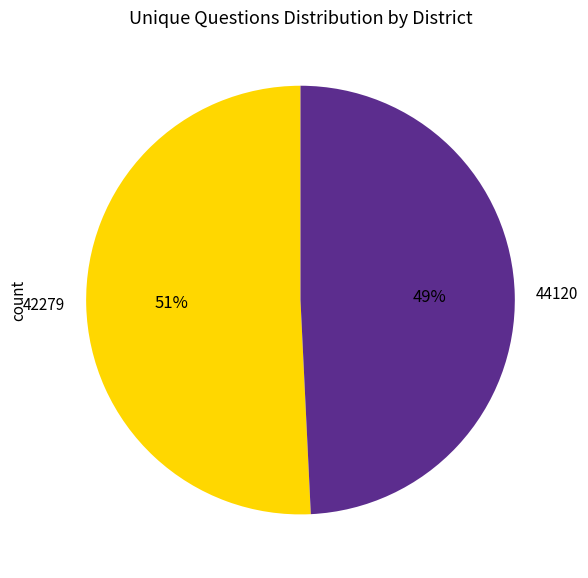

Does 44120 account for over 50% of the chart?

No